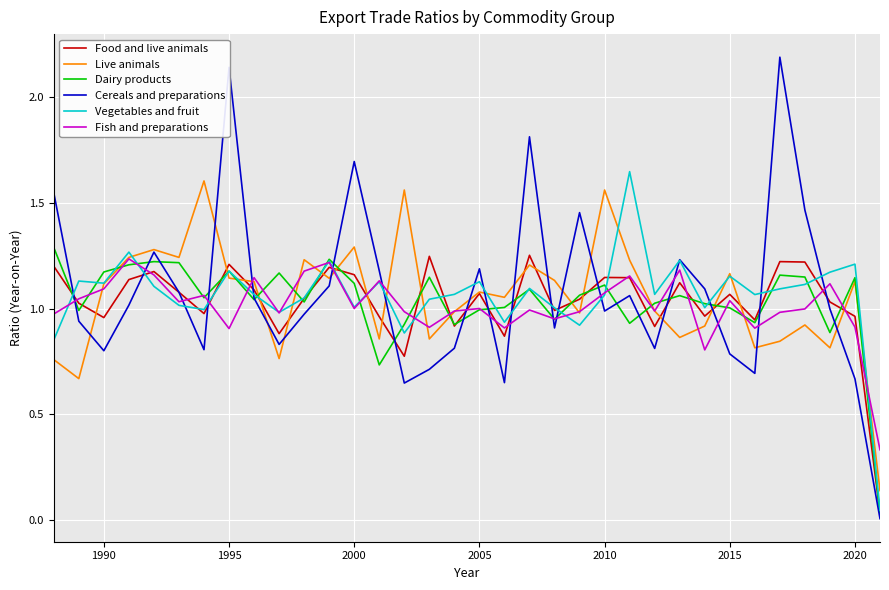

What is the greatest value displayed?

2.2